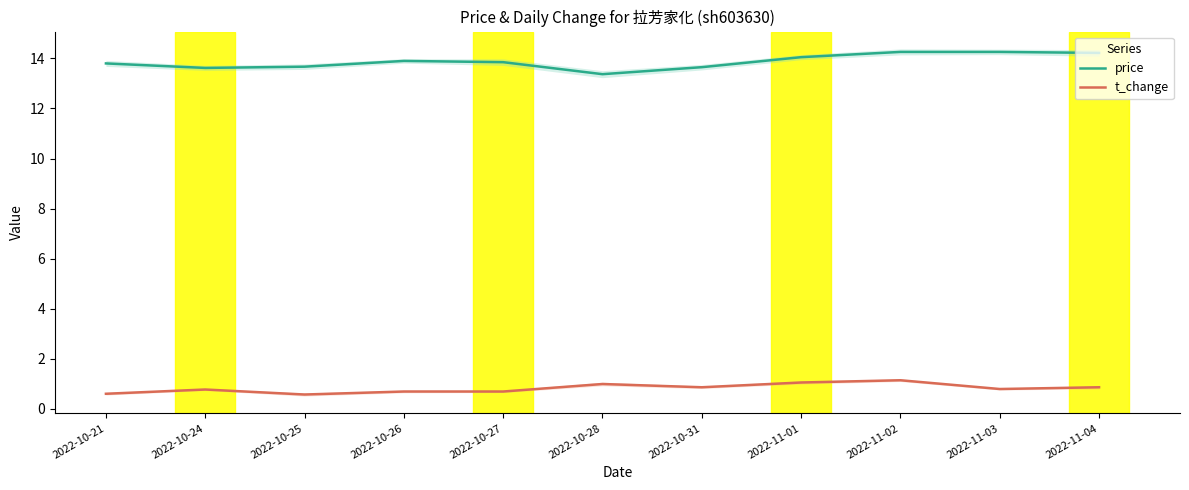

True or false: t_change and price cross at least once.

False